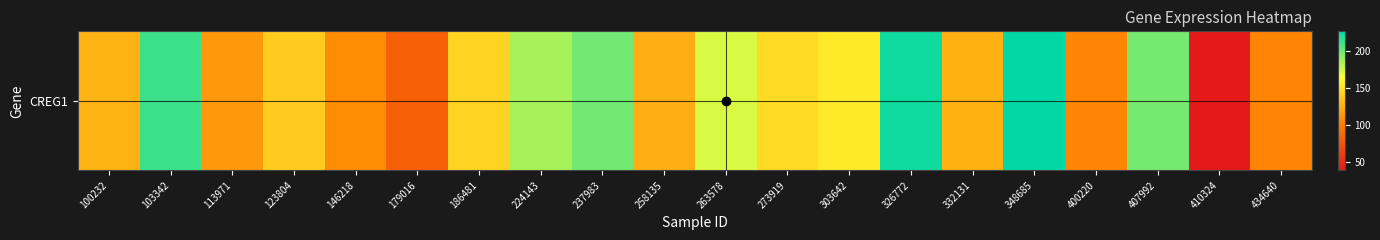

The chart shows a value of 107.9 at 146218. True or false?

True